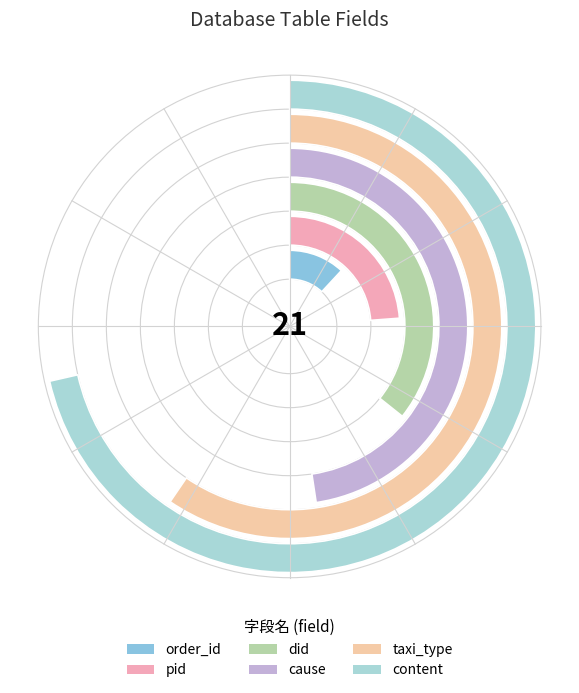

Count the number of slices in the pie.

6